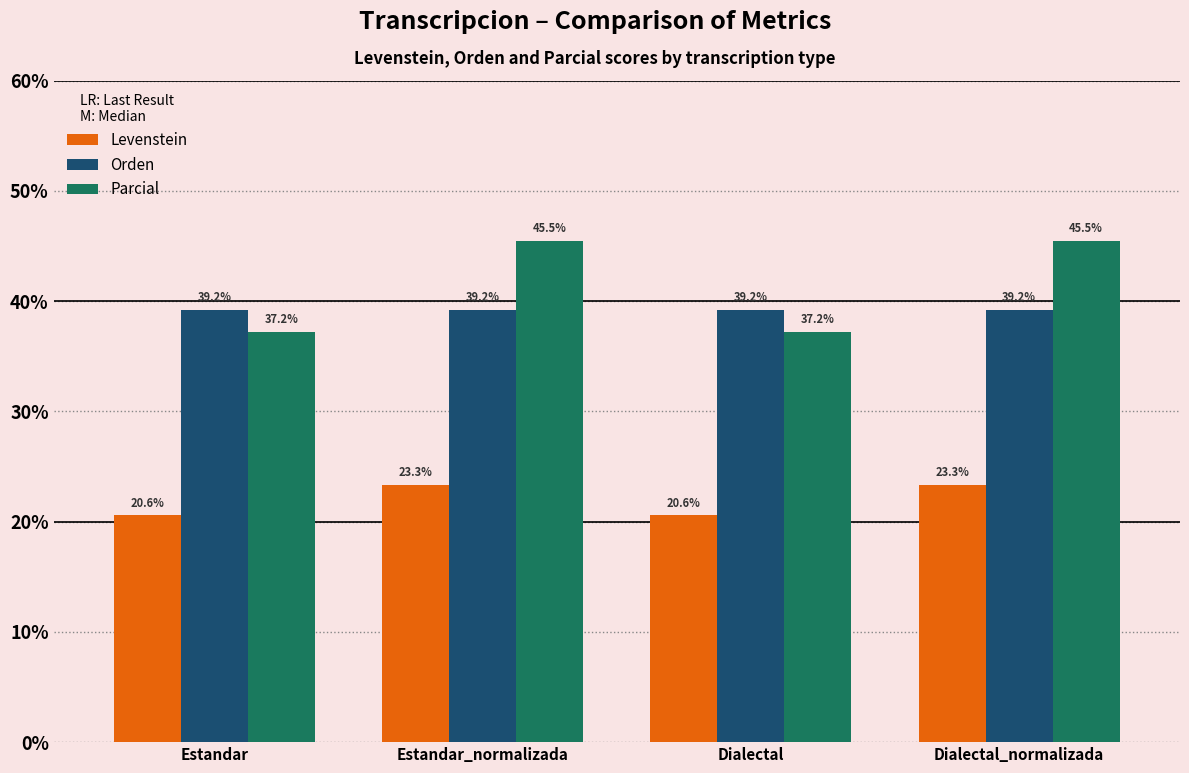

The value of Parcial at Estandar_normalizada is 45.5. True or false?

True